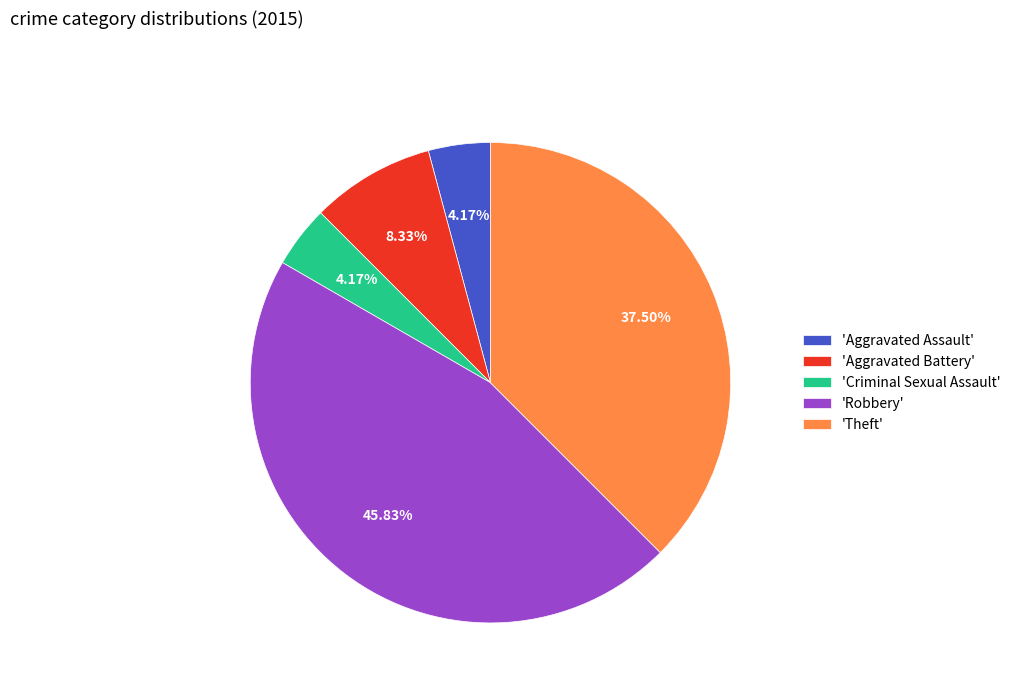

Combined, do 'Aggravated Battery' and 'Theft' account for over 50%?

No